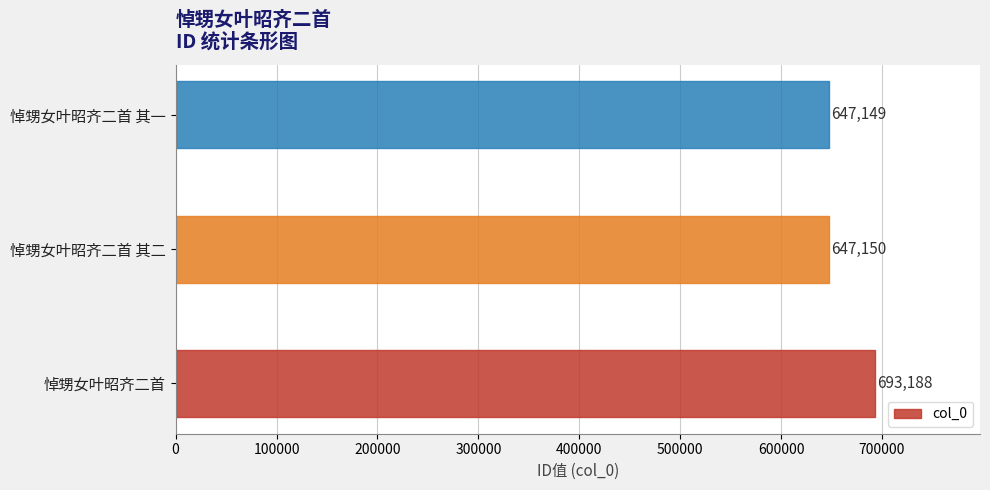

Which has a higher value, 悼甥女叶昭齐二首 or 悼甥女叶昭齐二首 其二?

悼甥女叶昭齐二首